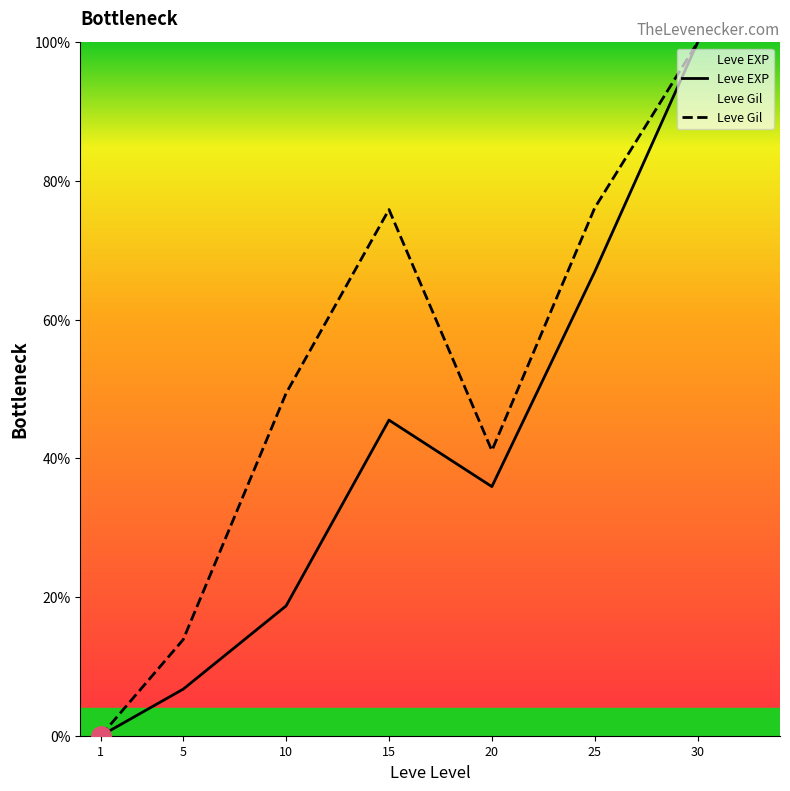

How many values in the Leve Gil series exceed 49?

4